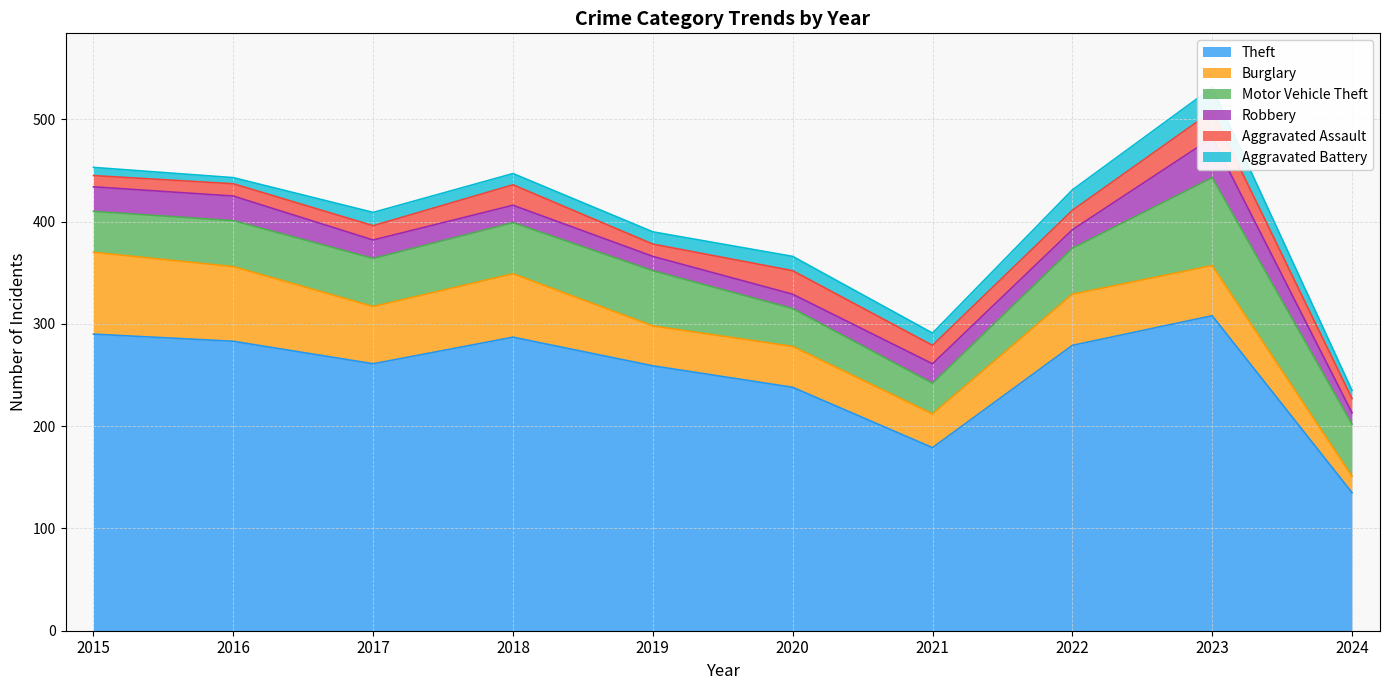

What is the difference between the second highest and second lowest values in the Aggravated Assault series?

11